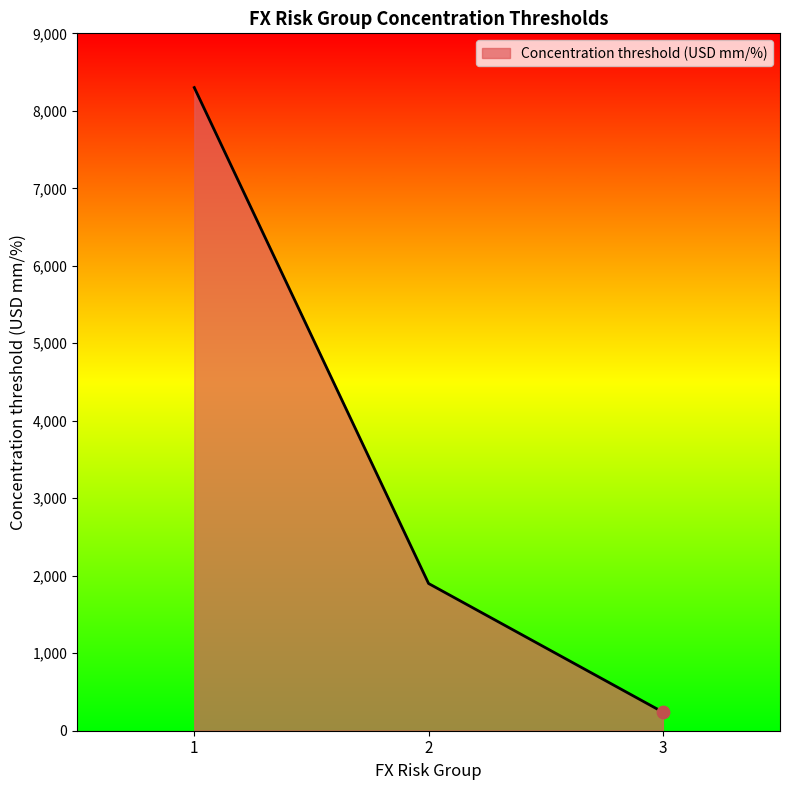

Which has a higher value, 2 or 1?

1